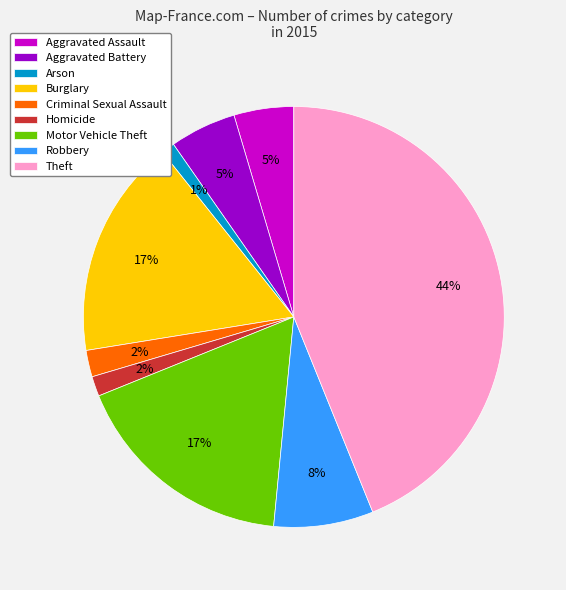

Combined, do Aggravated Assault and Homicide account for over 50%?

No